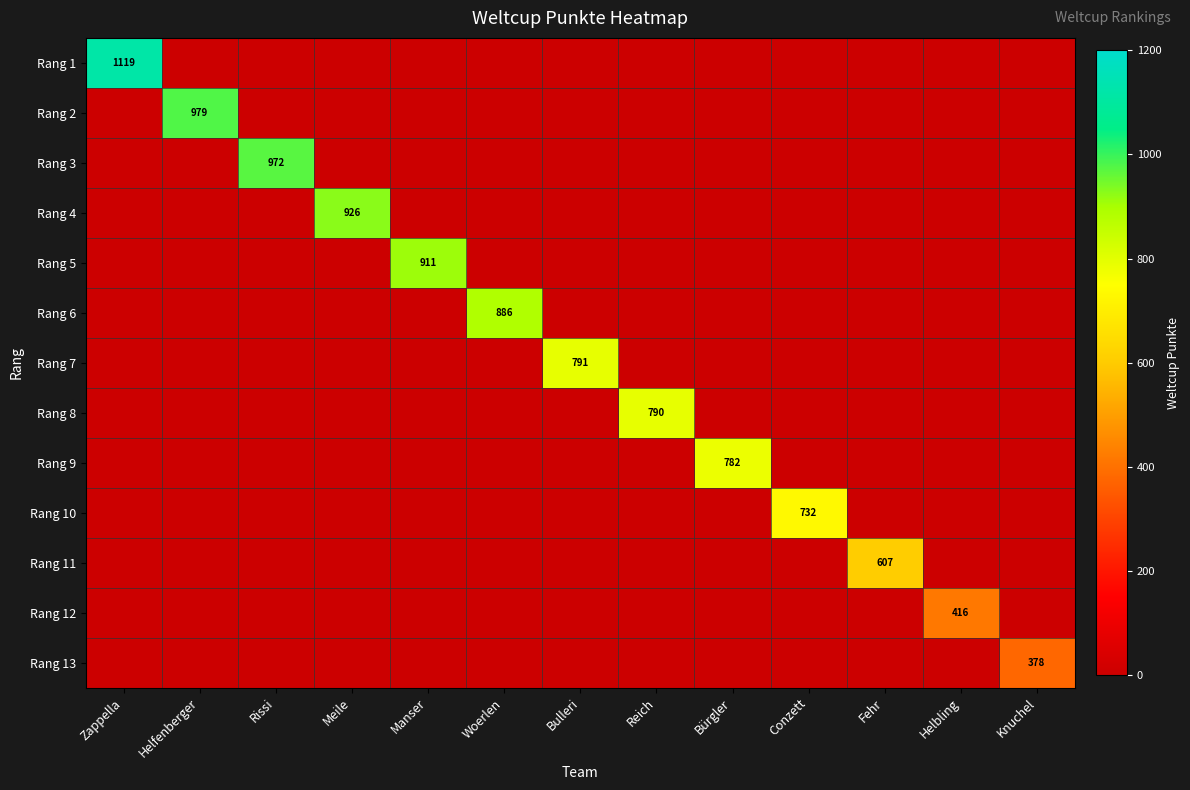

What is the spread (max minus min) of values at Knuchel?

378